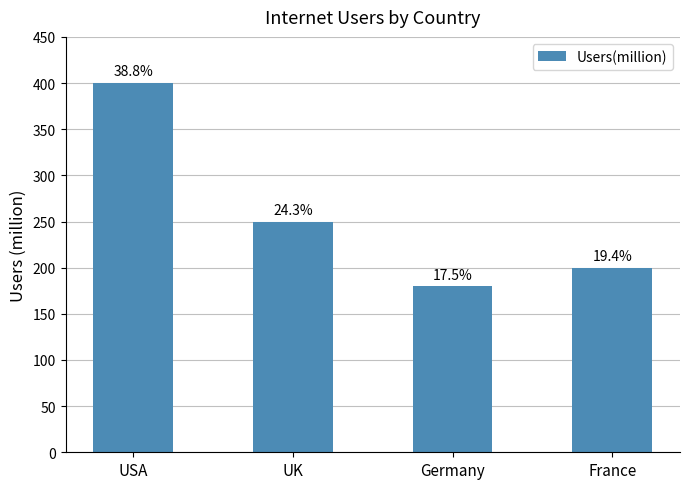

How many bars are there in total?

4